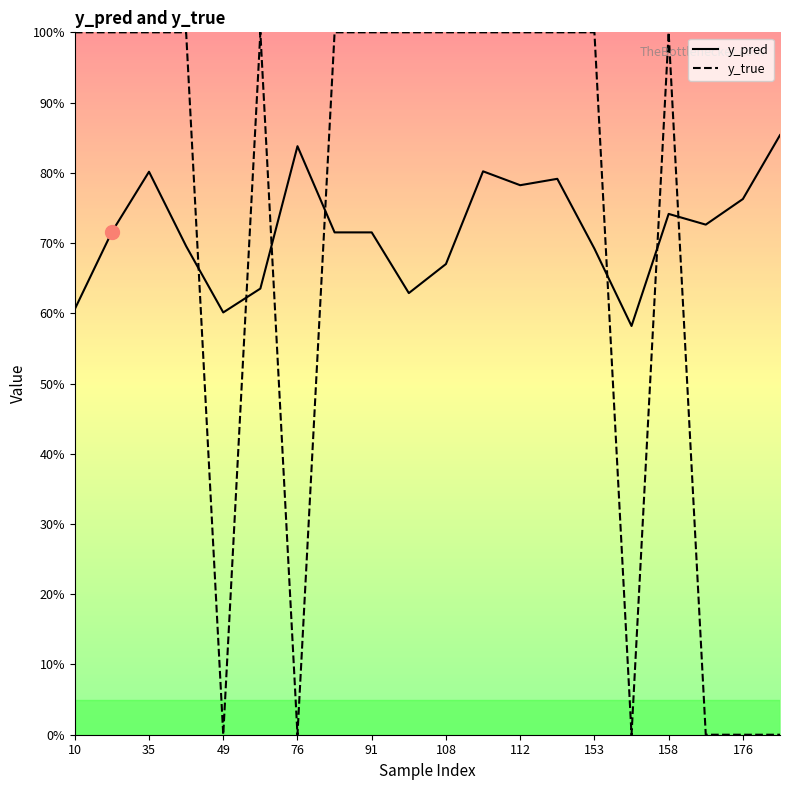

Which has a higher value, 49 or 176?

176